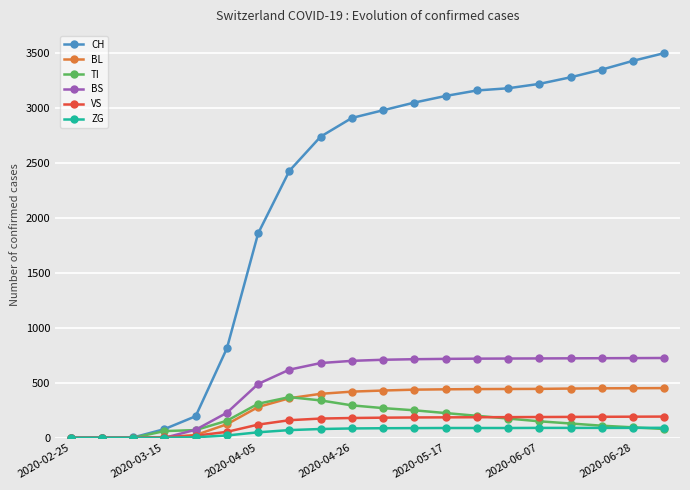

Which series has the widest spread of values?

CH